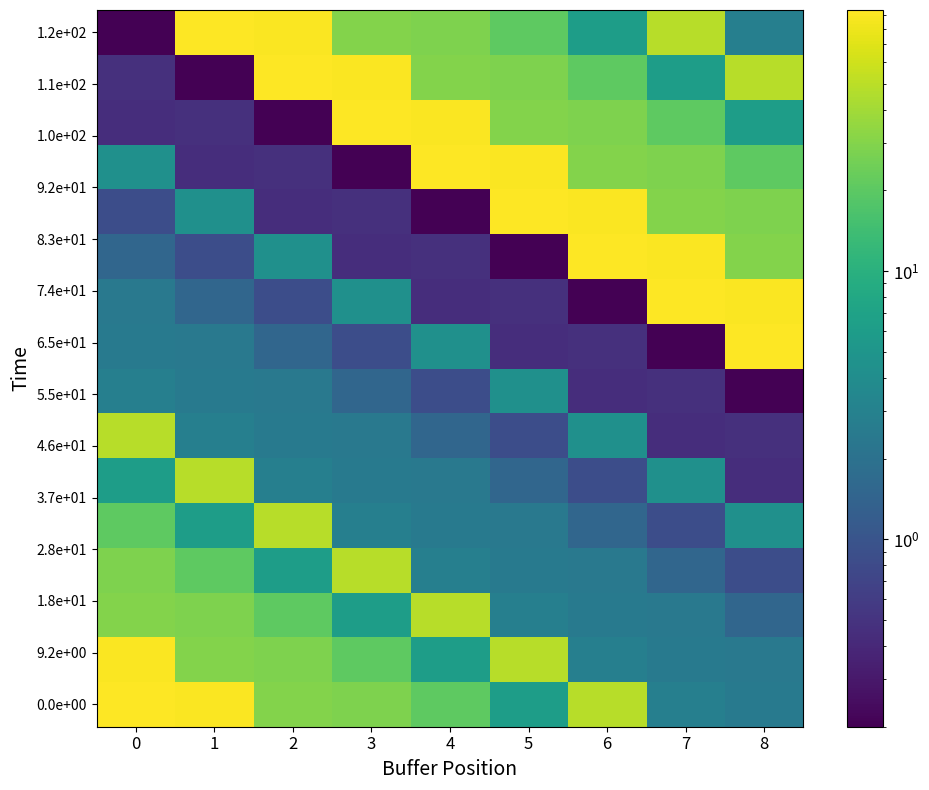

How many distinct data groups are displayed?

16